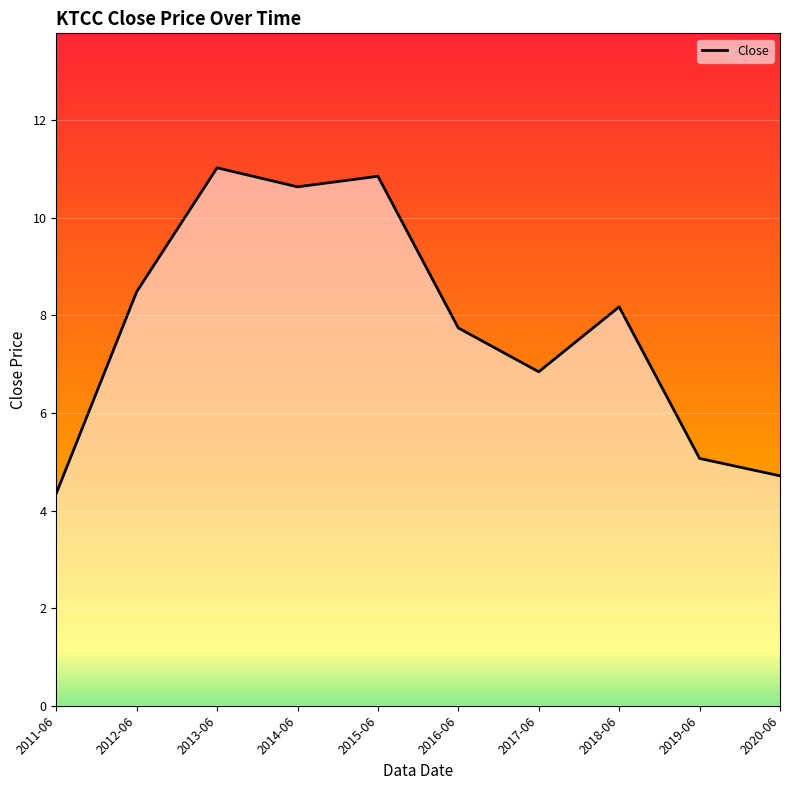

Does the chart display data point markers on the line(s)?

No